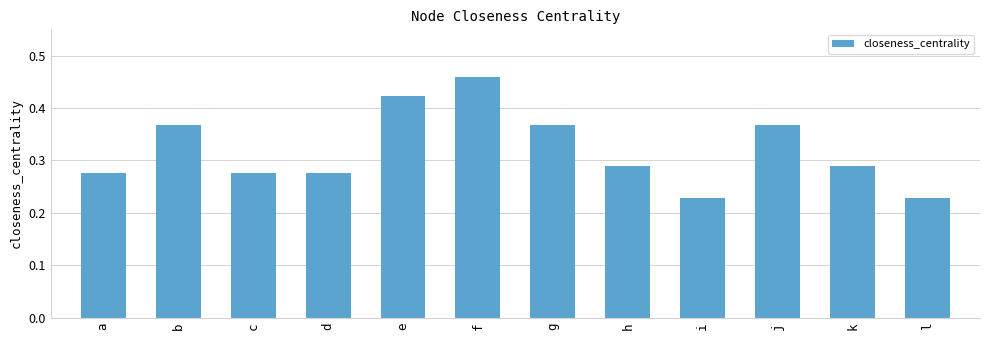

How many distinct data groups are displayed?

1